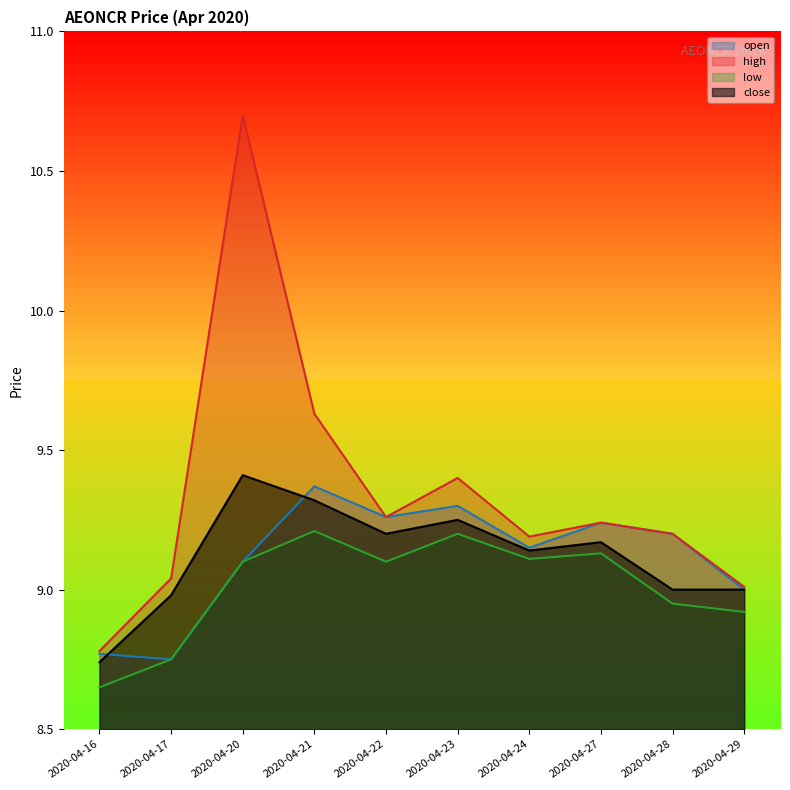

How many lines are shown in the chart?

4